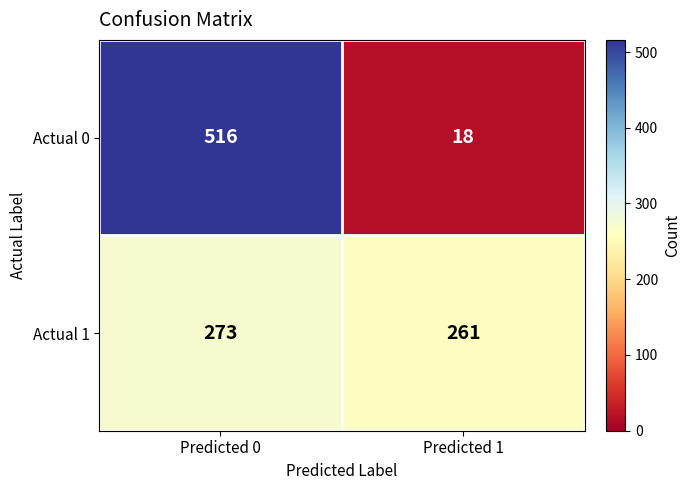

What is the spread (max minus min) of values at Predicted 0?

243